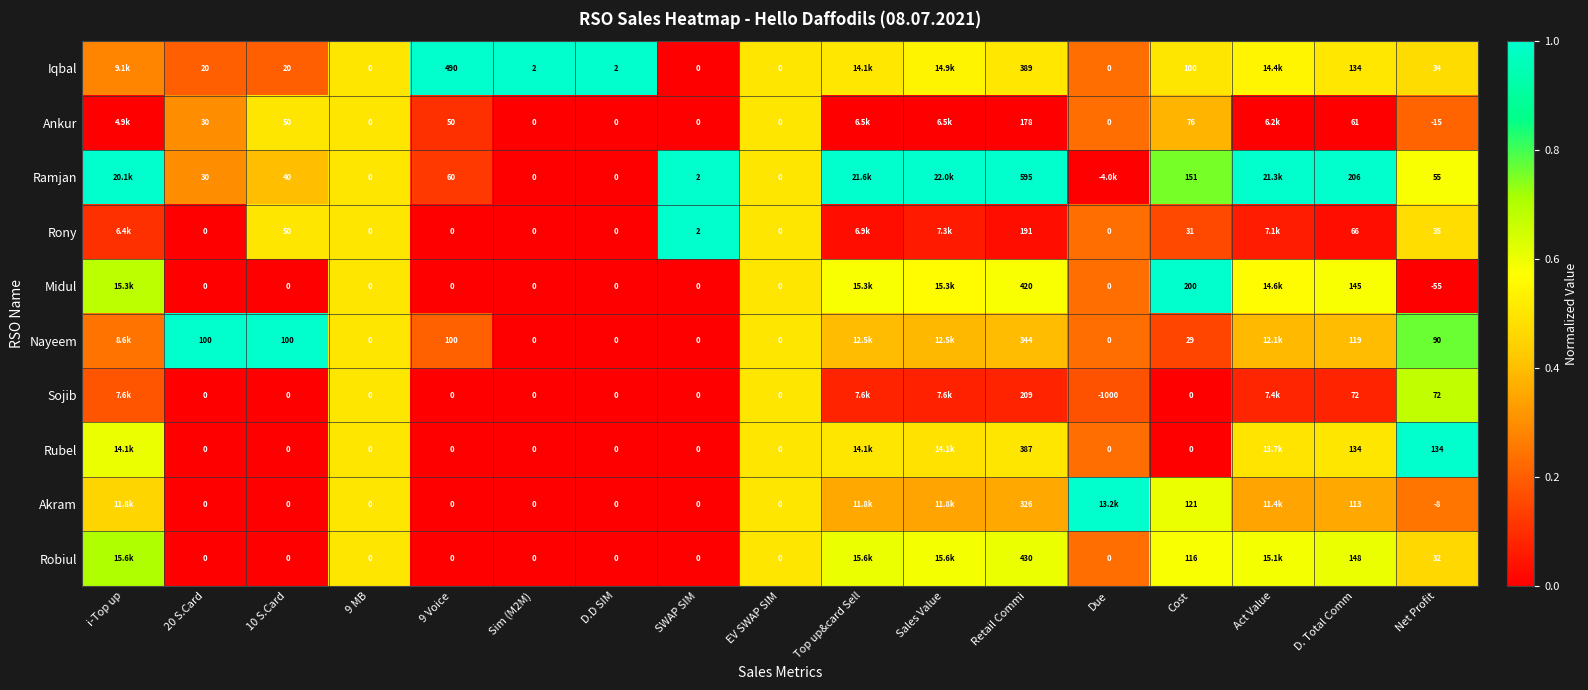

Which series changed the most between 20 S.Card and D.D SIM?

Nayeem